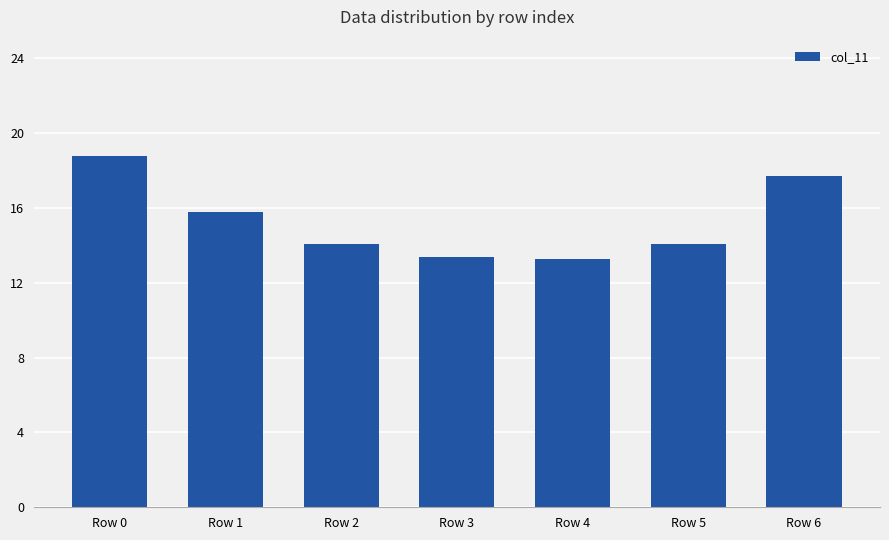

Which label corresponds to the largest value in the chart?

Row 0